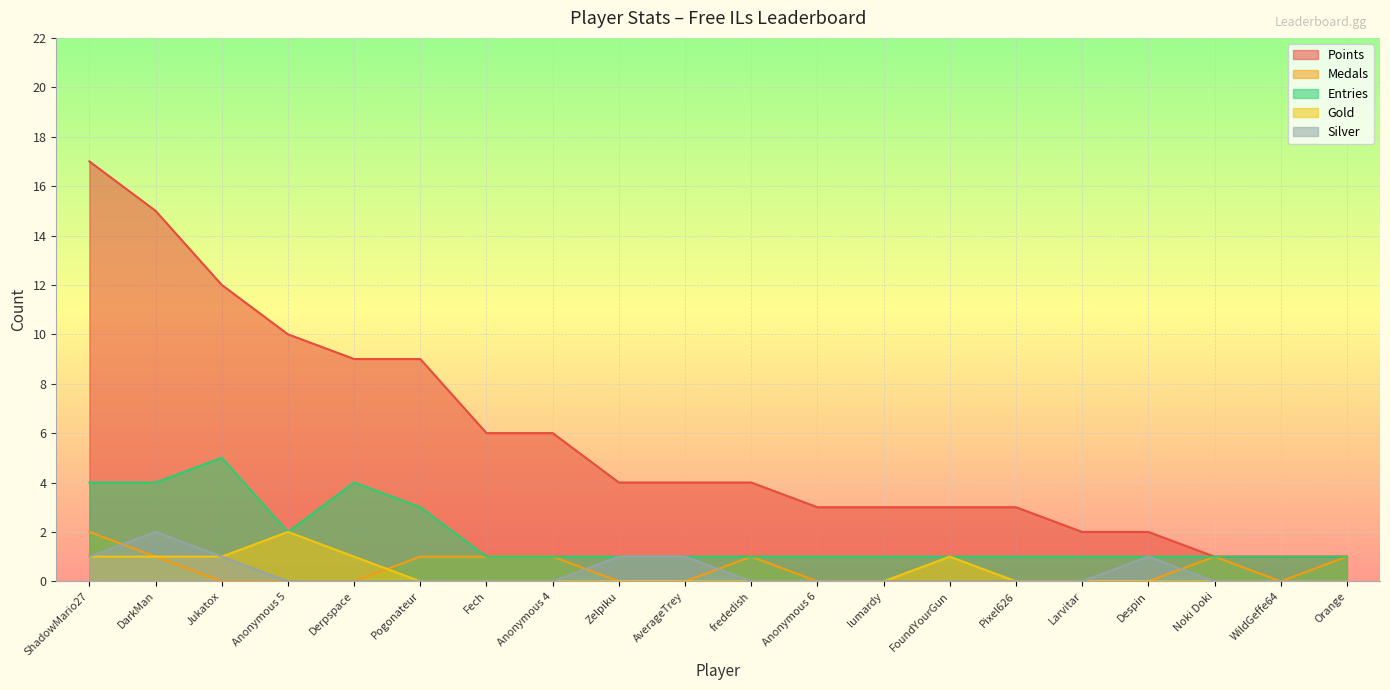

How many Gold values are between 0 and 1?

19